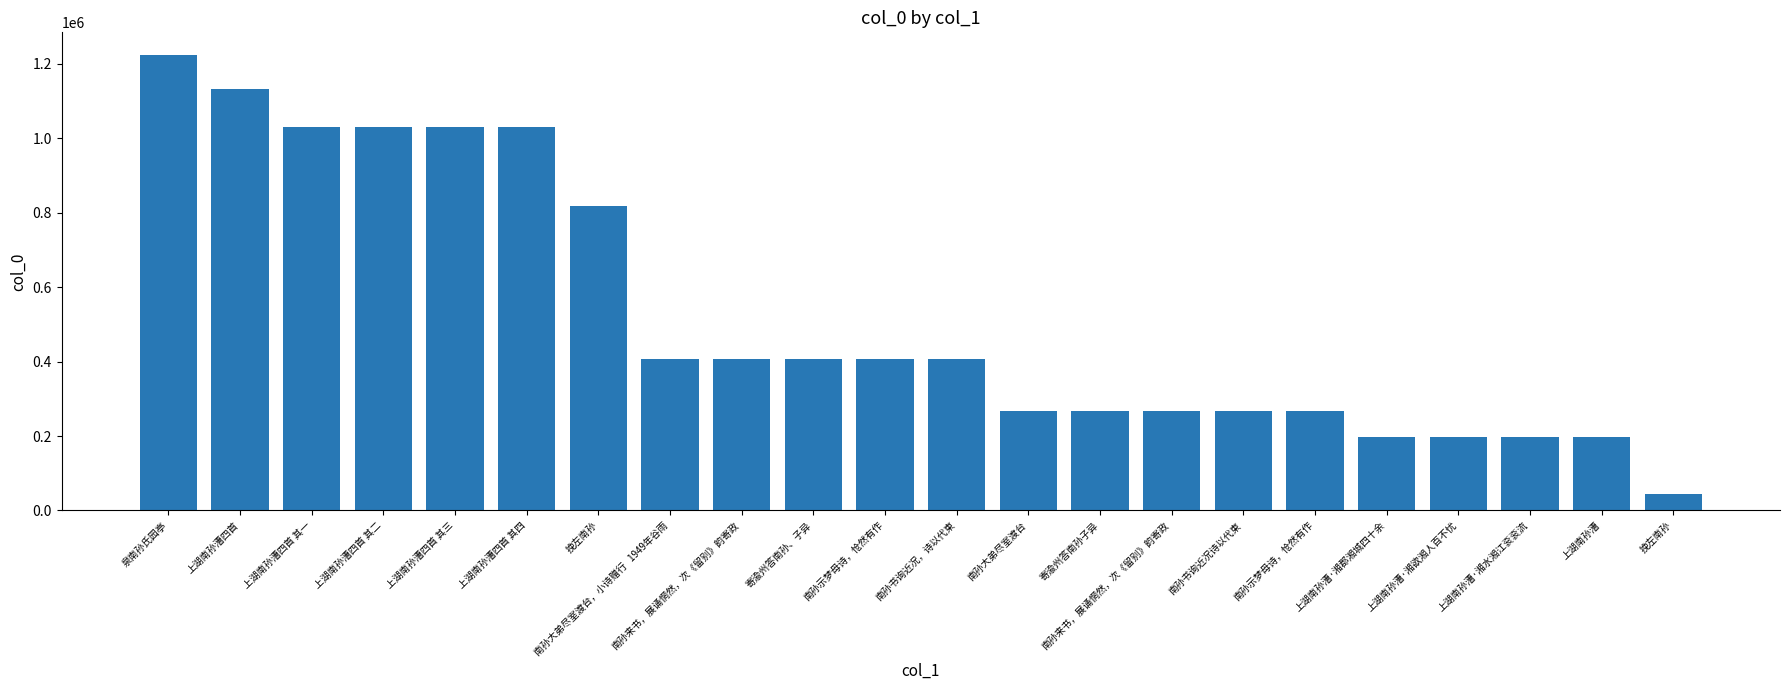

Count the number of data series in this chart.

1